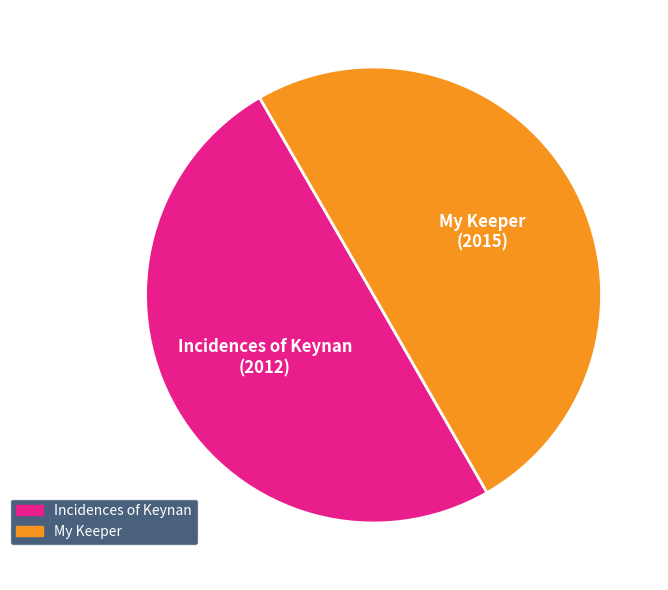

Approximately how many times larger is the value at My Keeper compared to Incidences of Keynan?

1.0